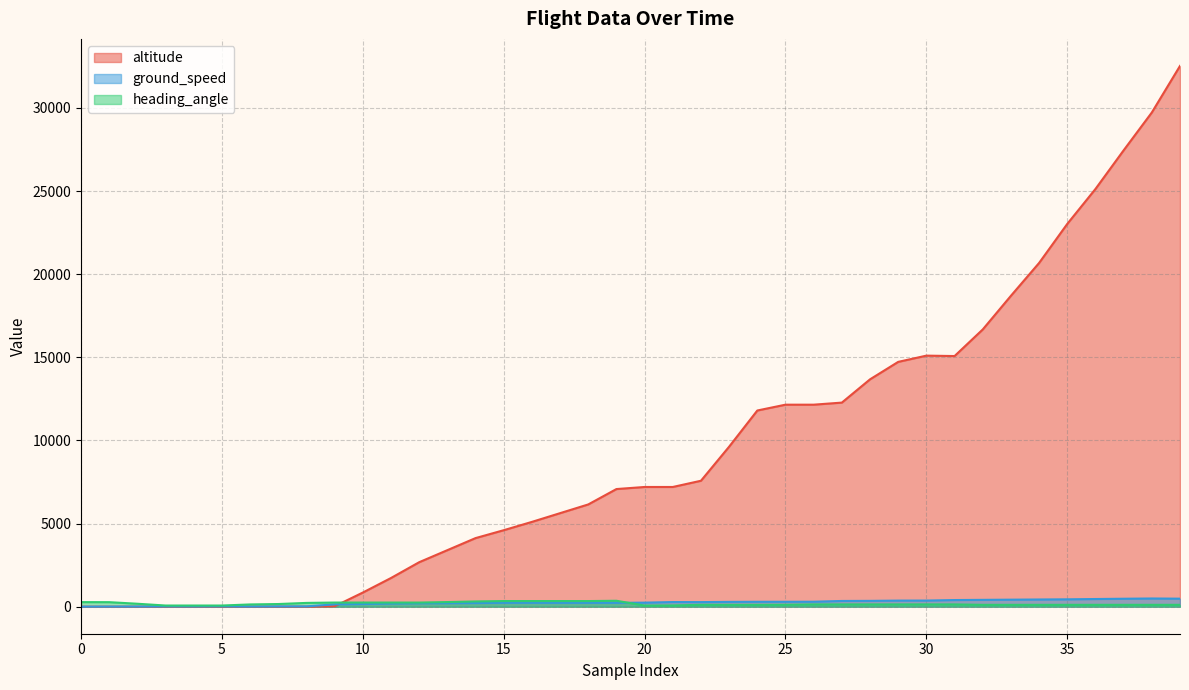

What is the value of the ground_speed point at the 38th from the left?

478